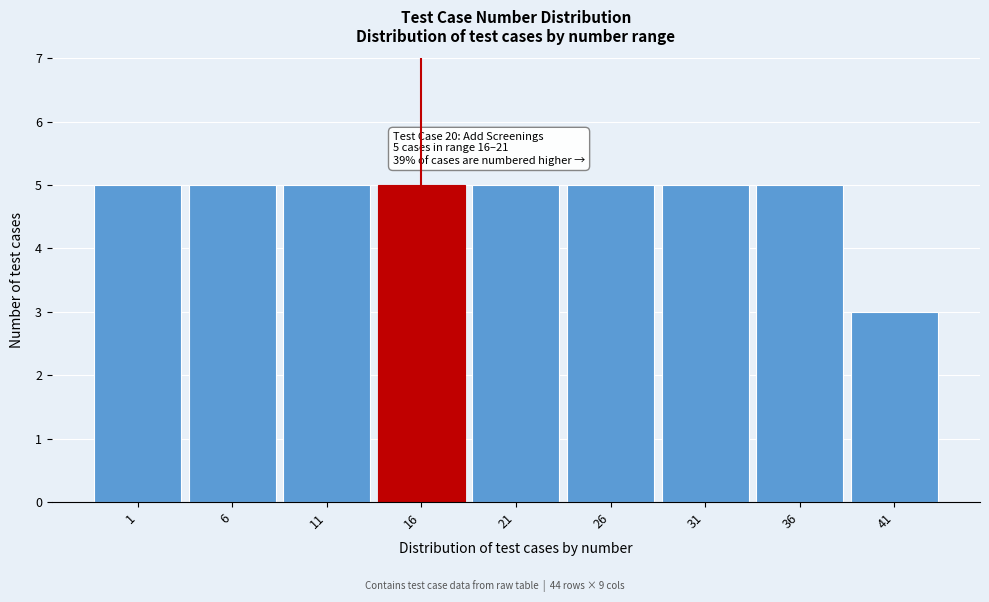

Reading left to right, what are all the values shown in this chart?

1=5	6=5	11=5	16=5	21=5	26=5	31=5	36=5	41=3